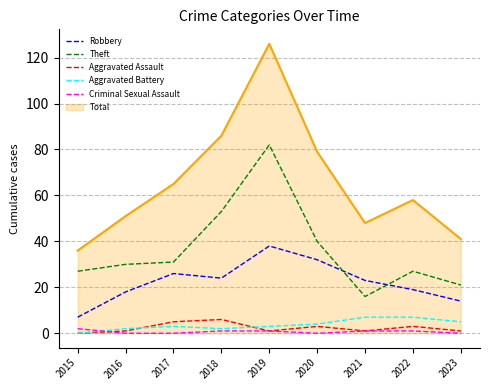

What value does the Aggravated Battery series have at 2020?

4